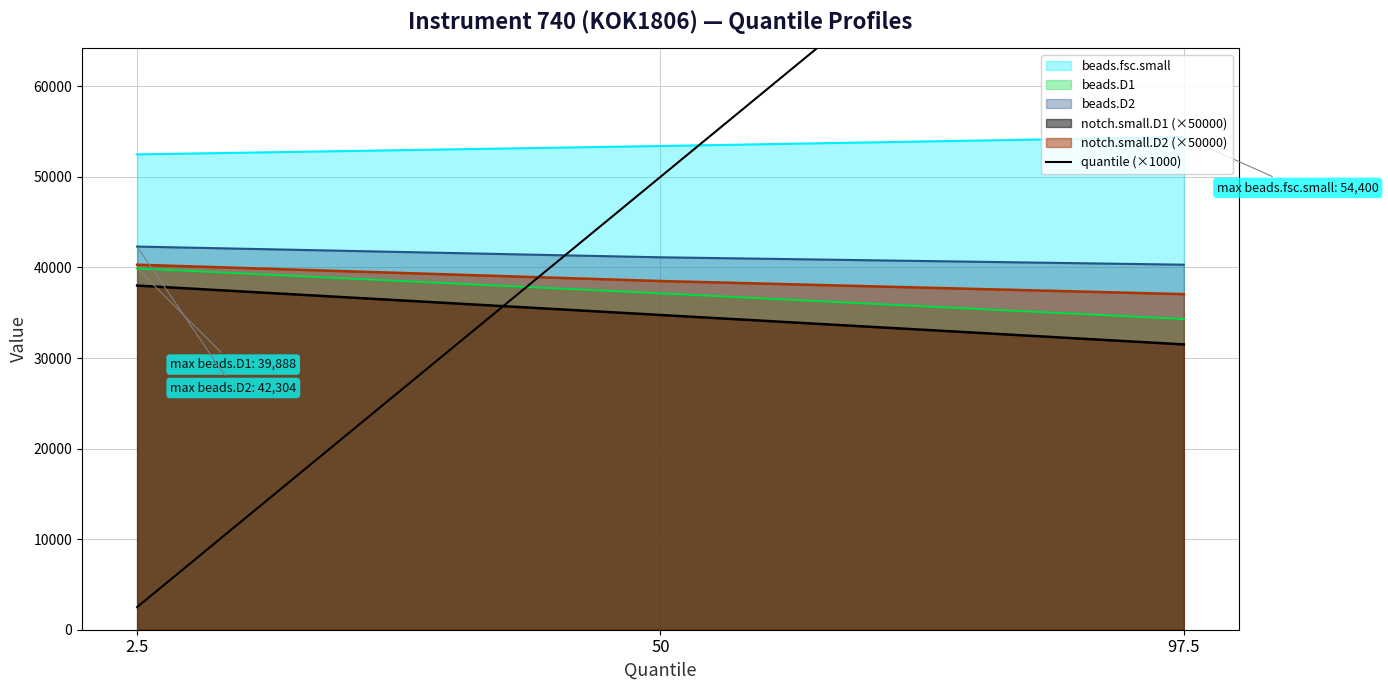

Between 97.5 and 50, which is larger?

97.5